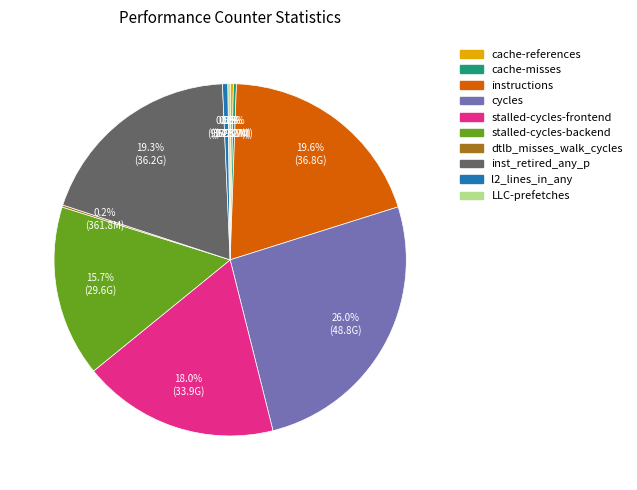

What percentage is NOT represented by instructions?

80.4%